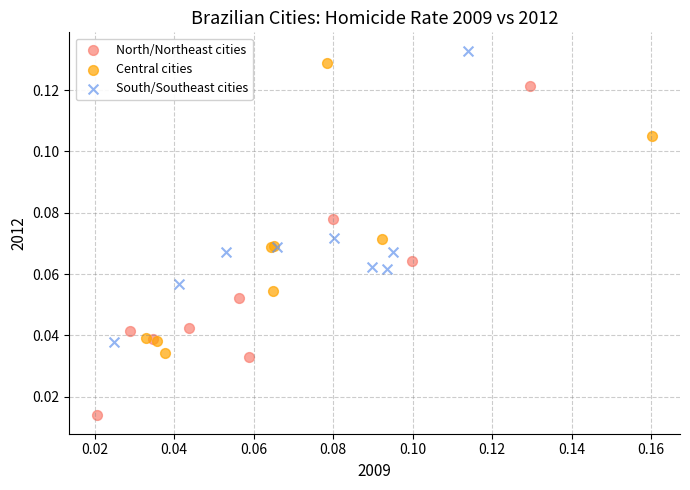

Which series reaches the minimum Y coordinate?

North/Northeast cities